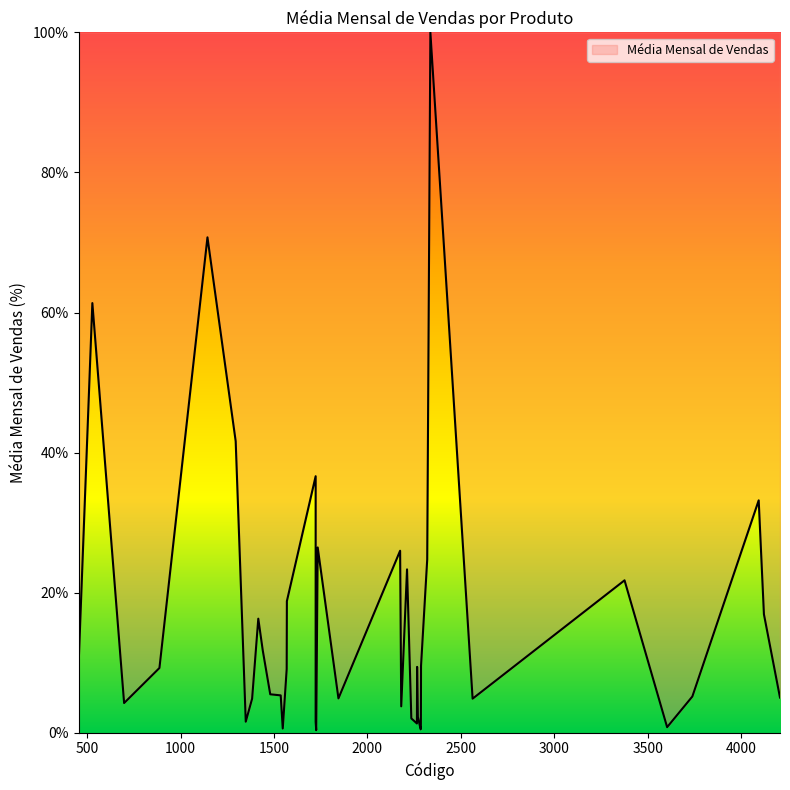

Where is the first local maximum?

528